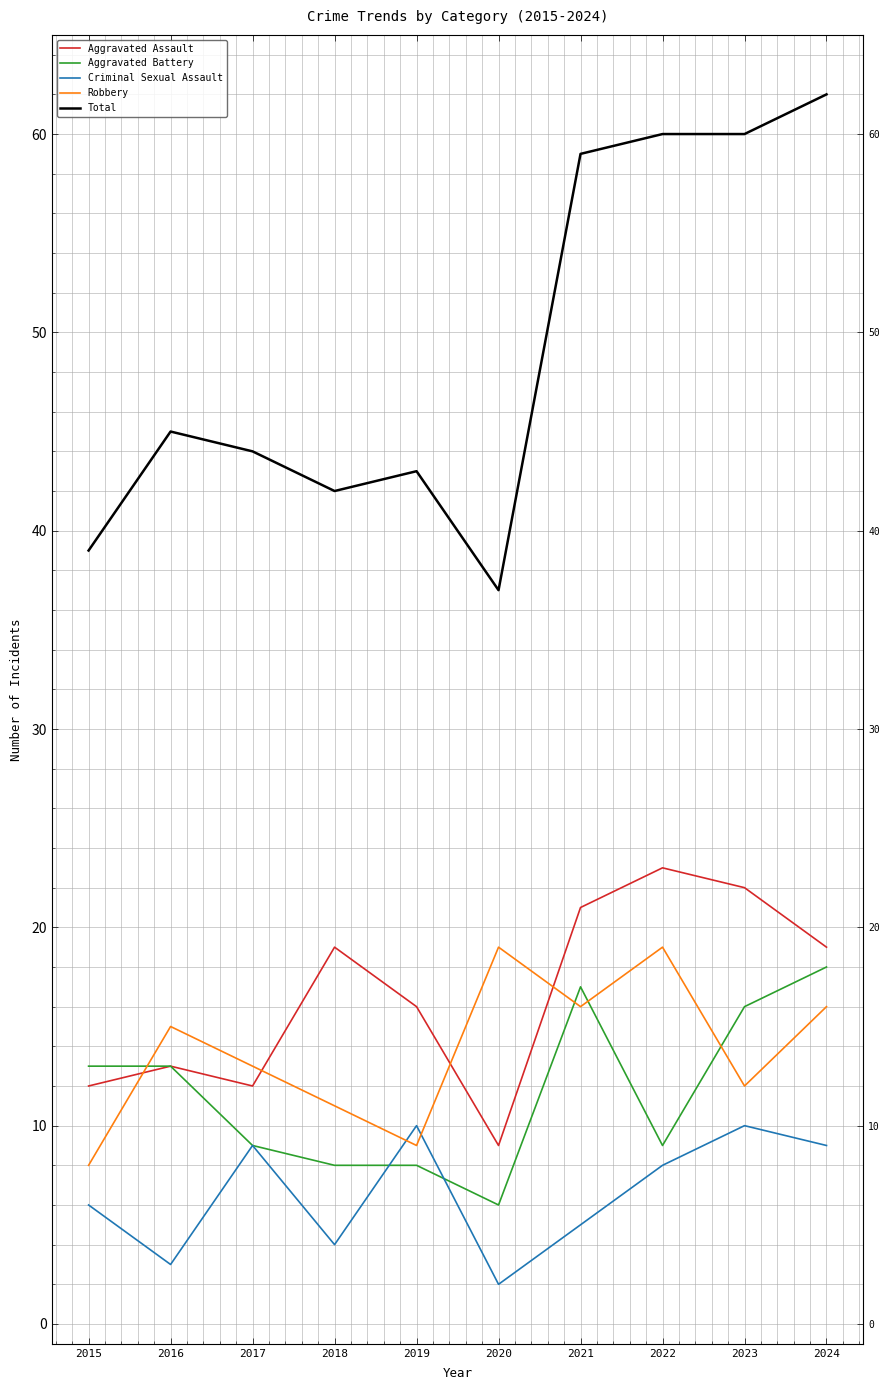

How many values in the Total series exceed 45?

4